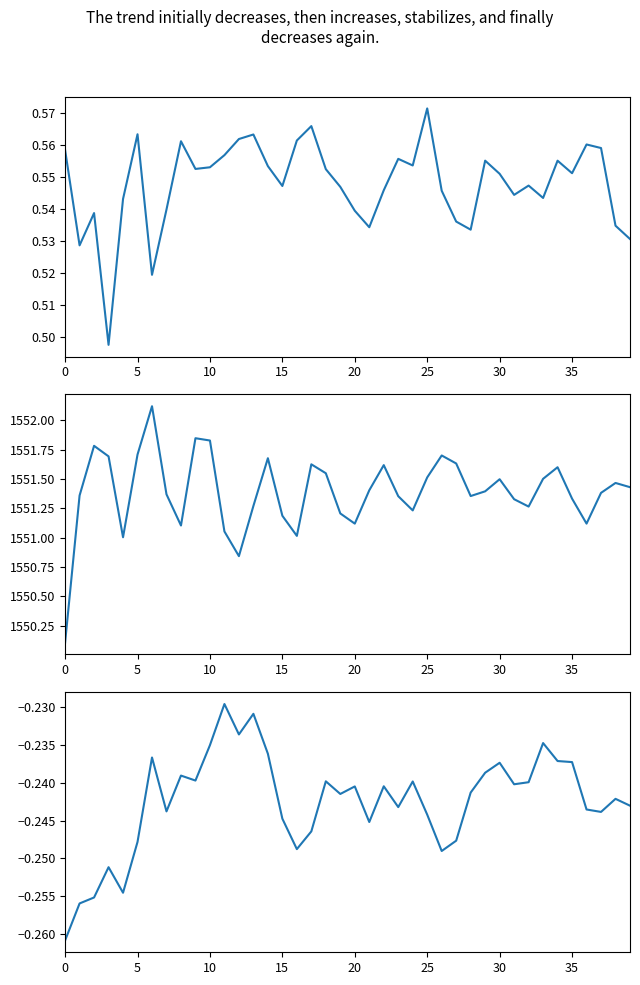

What are all the series names shown in the legend?

col_4, col_2, col_6